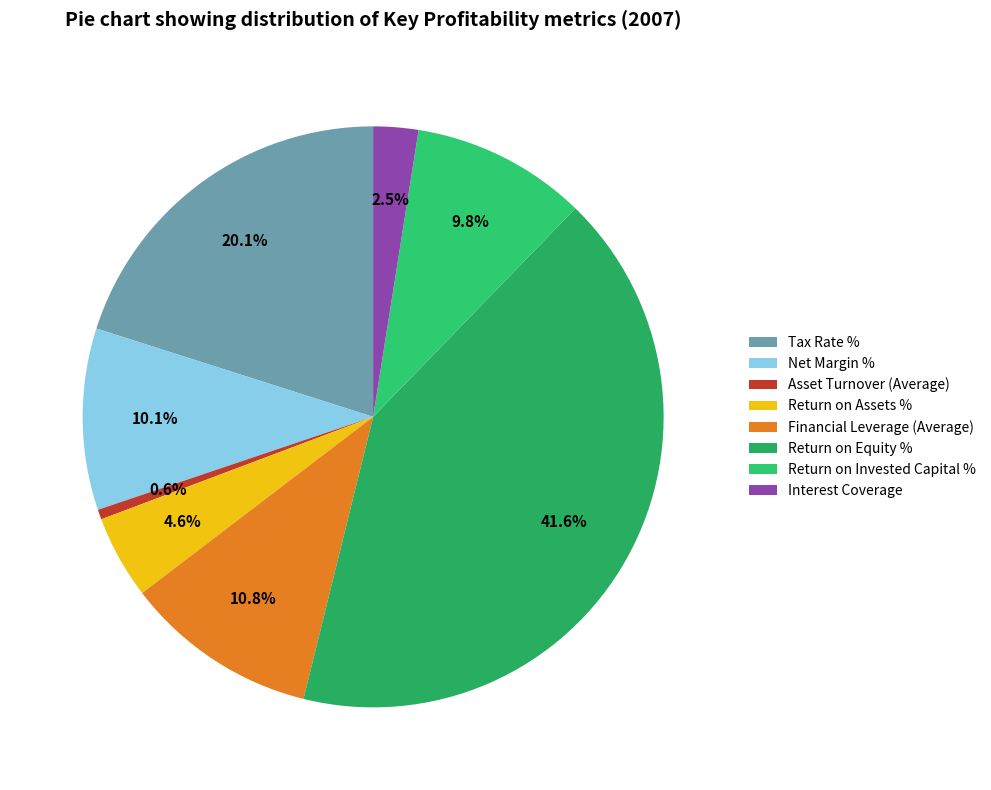

How much of the chart is everything except Asset Turnover (Average)?

99.4%